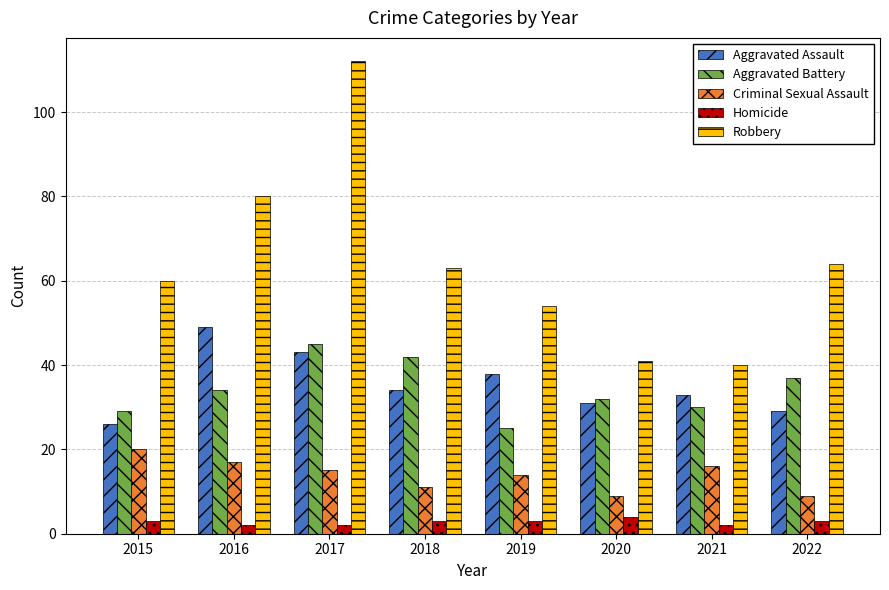

What is the smallest value displayed?

2